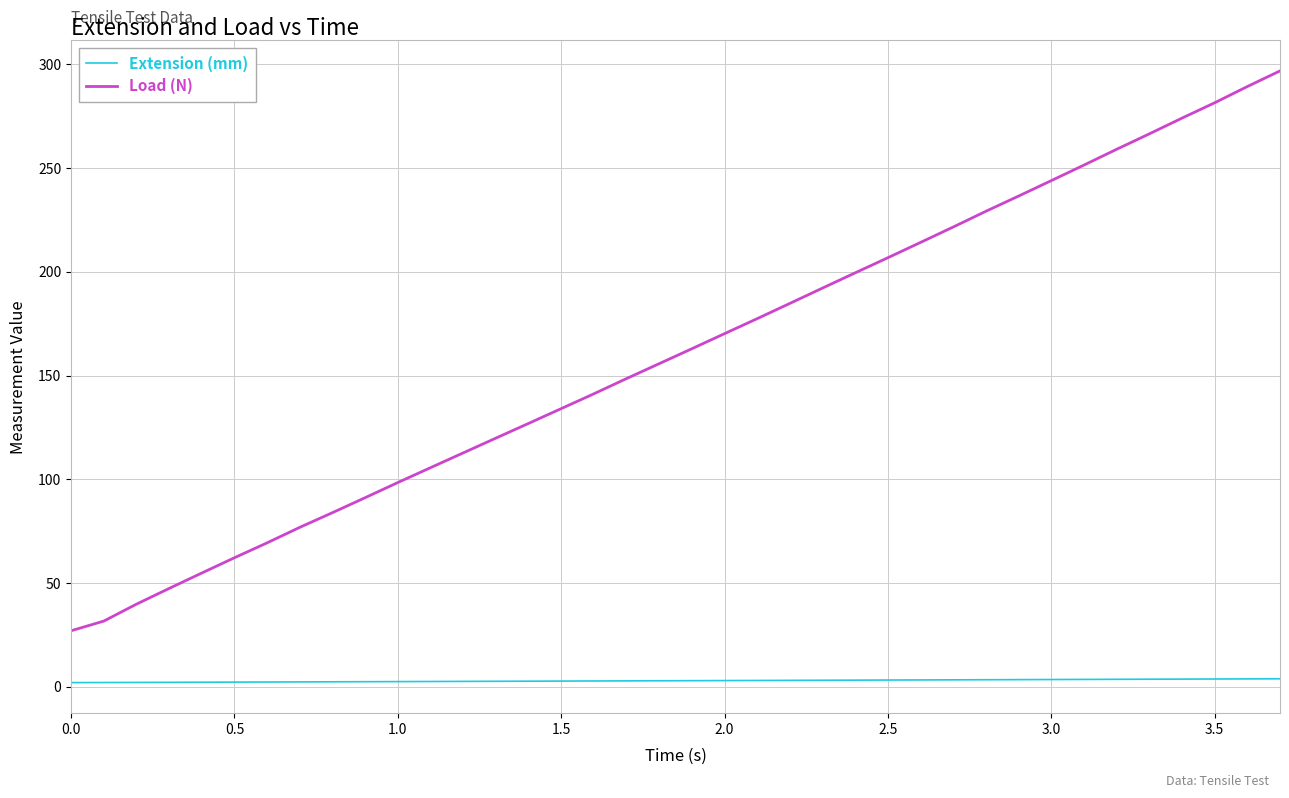

Which series has the largest total across all categories?

Load (N)